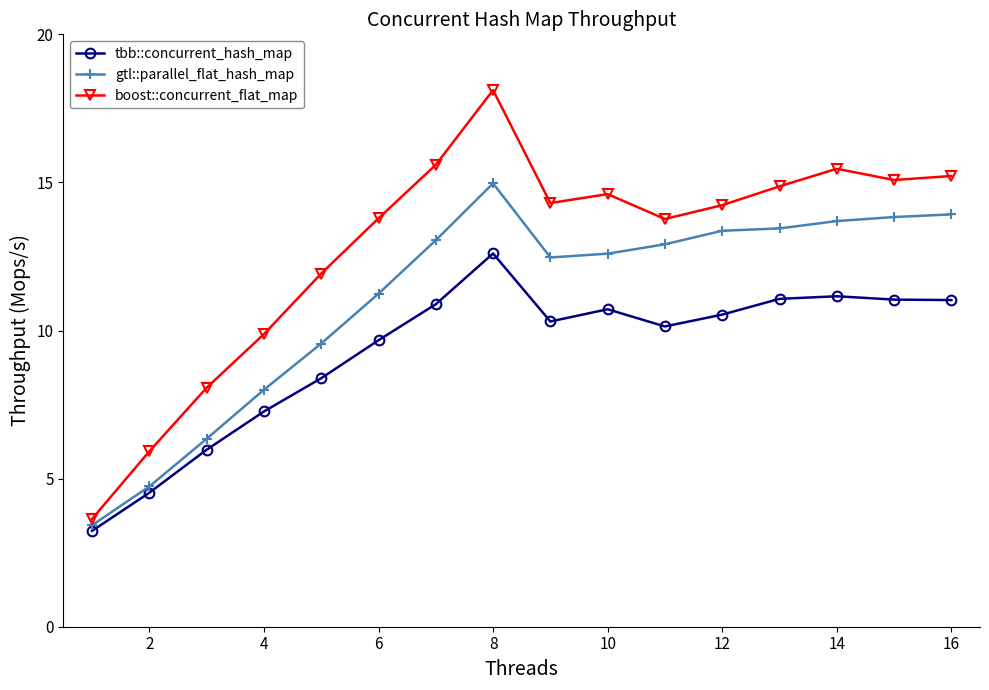

Which series has the widest spread of values?

boost::concurrent_flat_map